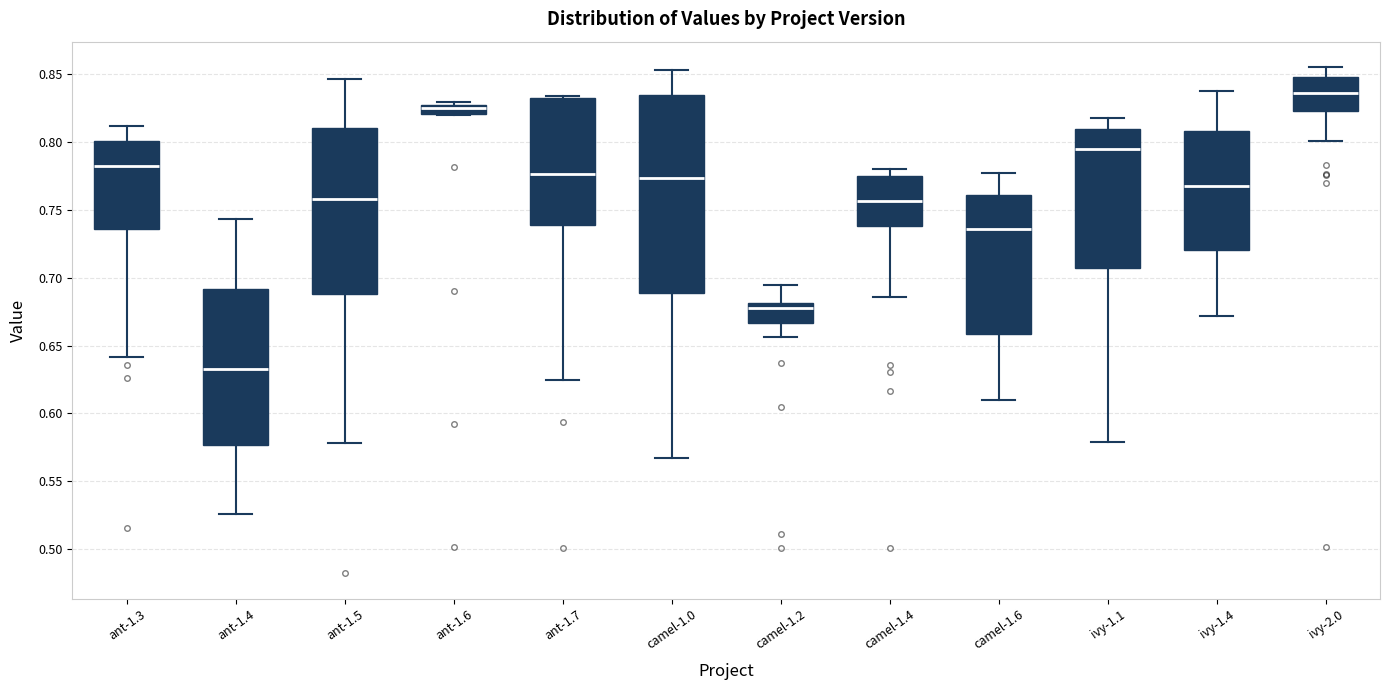

Which box is the tallest, from its lower edge to its upper edge?

camel-1.0